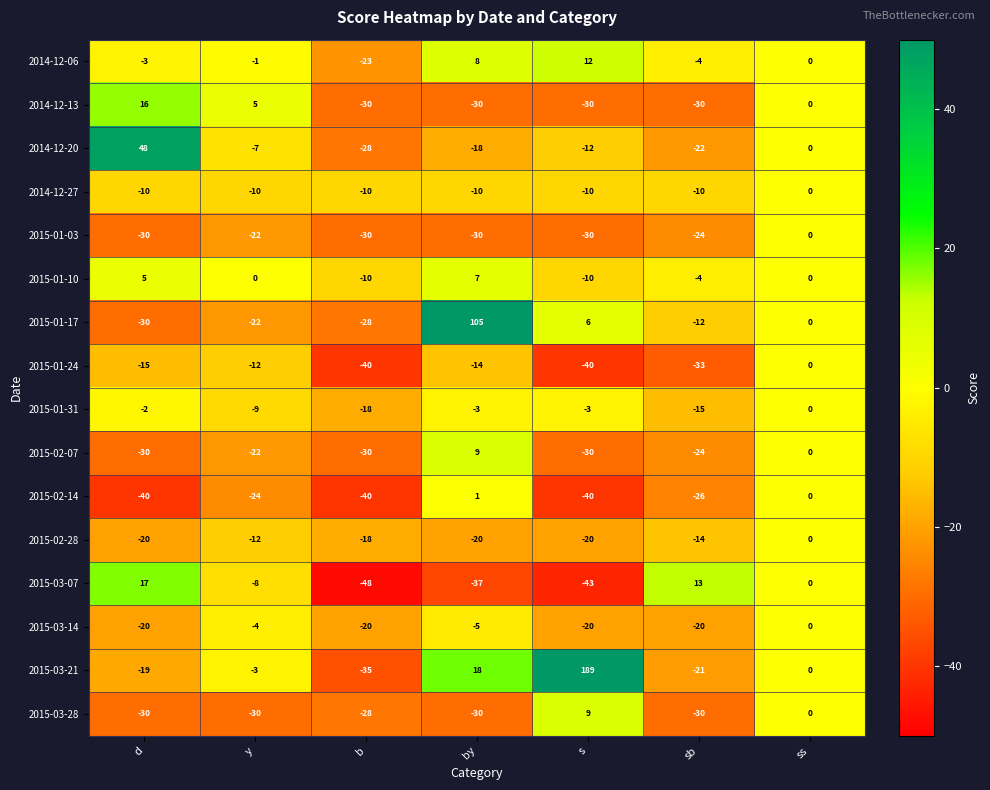

List the labels in order of 2015-03-07 value, largest first.

d, sb, ss, y, by, s, b